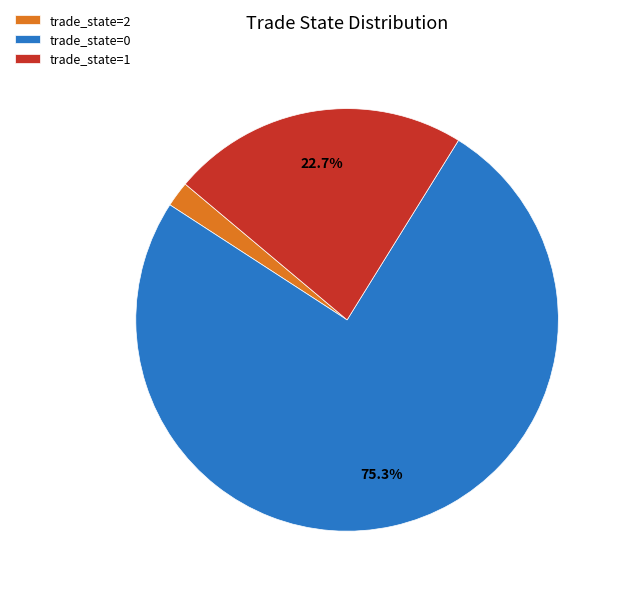

Rank the categories by value from highest to lowest.

trade_state=0, trade_state=1, trade_state=2